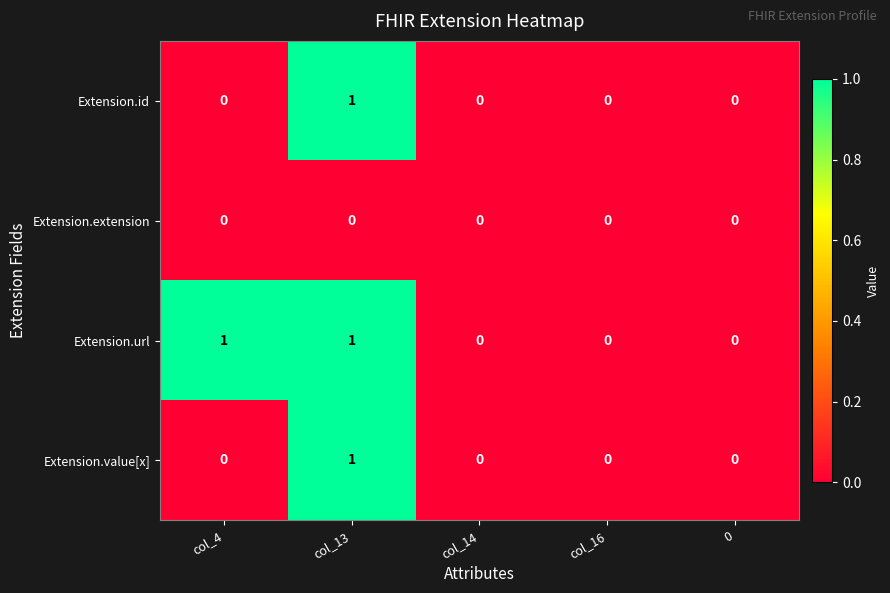

Which series has the largest total across all categories?

Extension.url